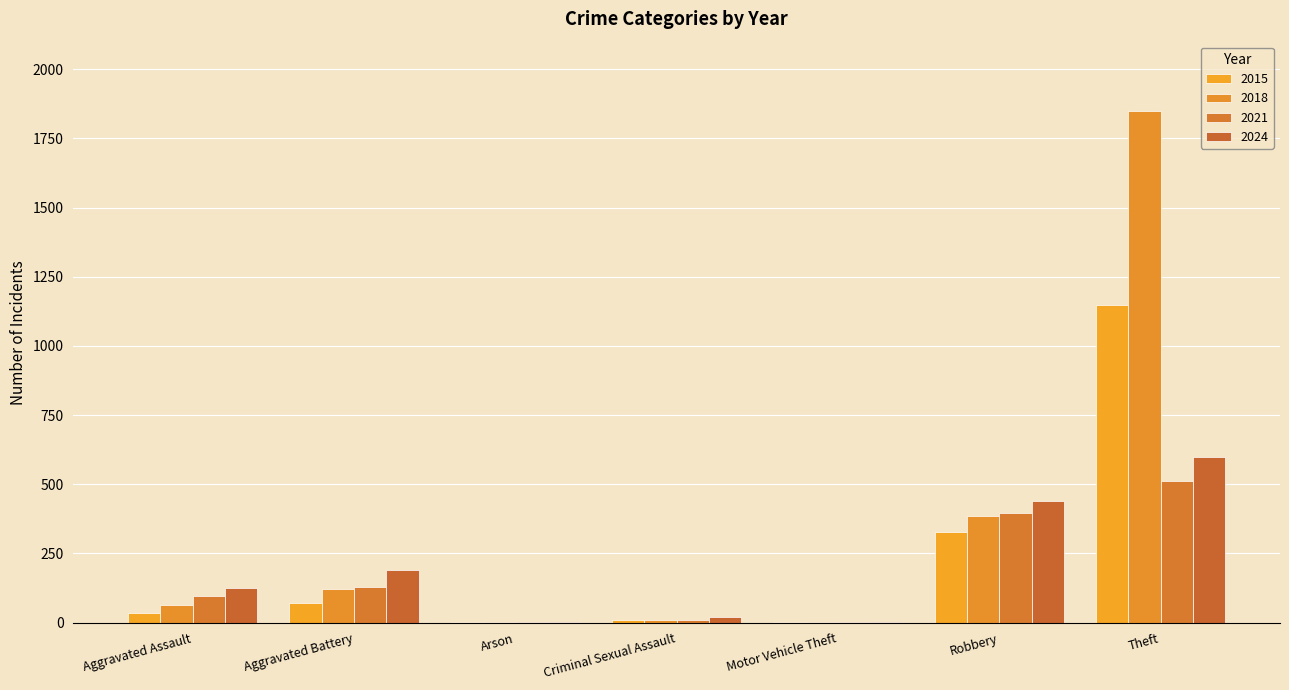

Where does the 2021 series first go above 95?

Aggravated Battery